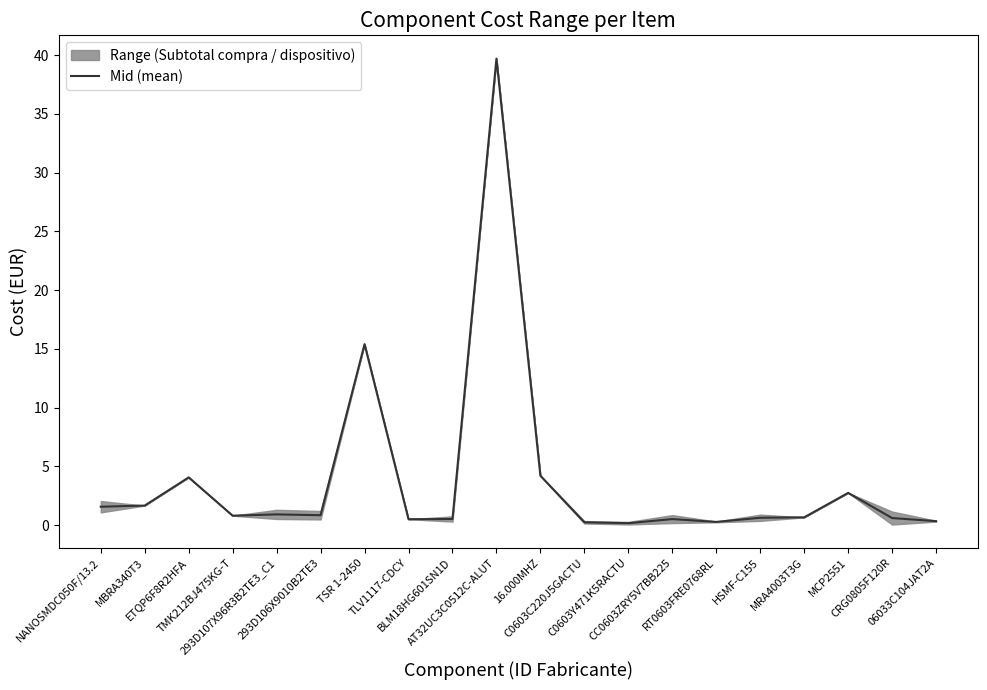

What is the minimum value shown in the chart?

0.2